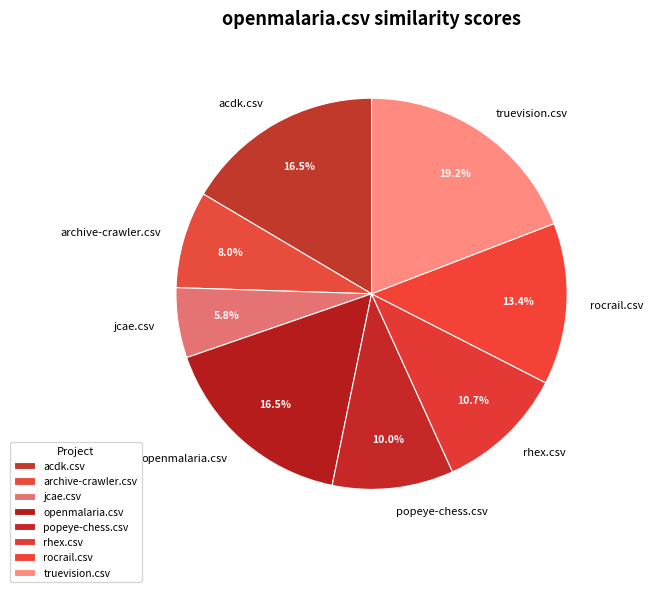

Does truevision.csv represent more than half of the total?

No